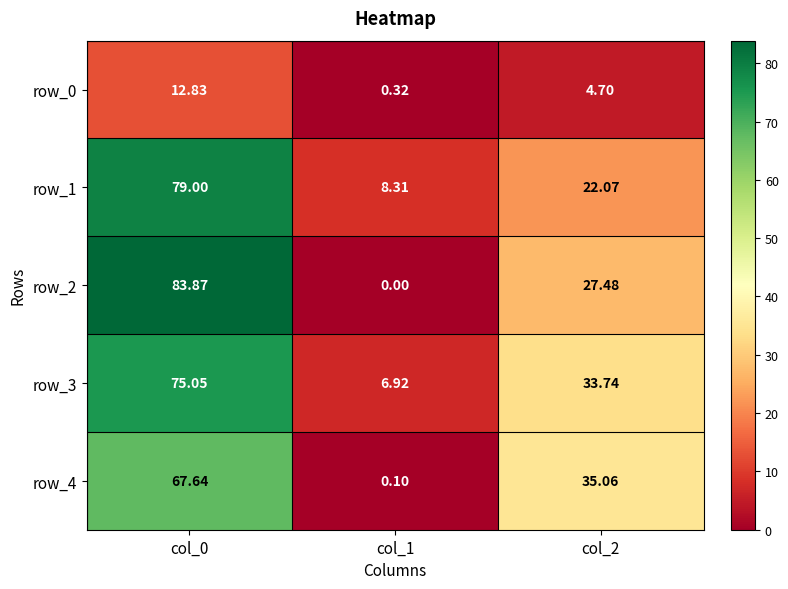

What is the difference between the maximum and second lowest values in the row_2 series?

56.4